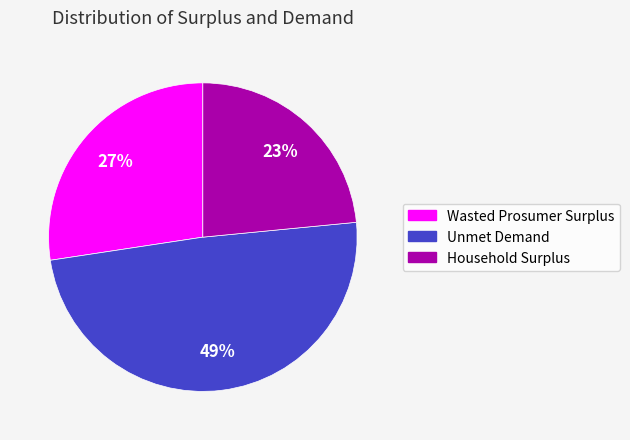

How many segments does this pie chart have?

3